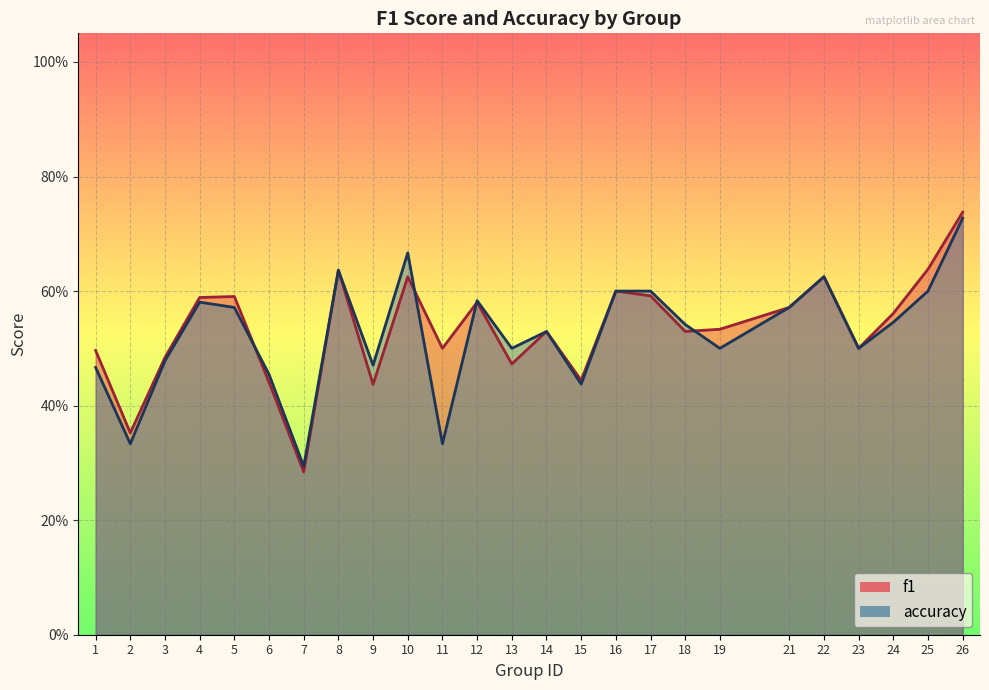

The value of f1 at 1 is 0.1. True or false?

False